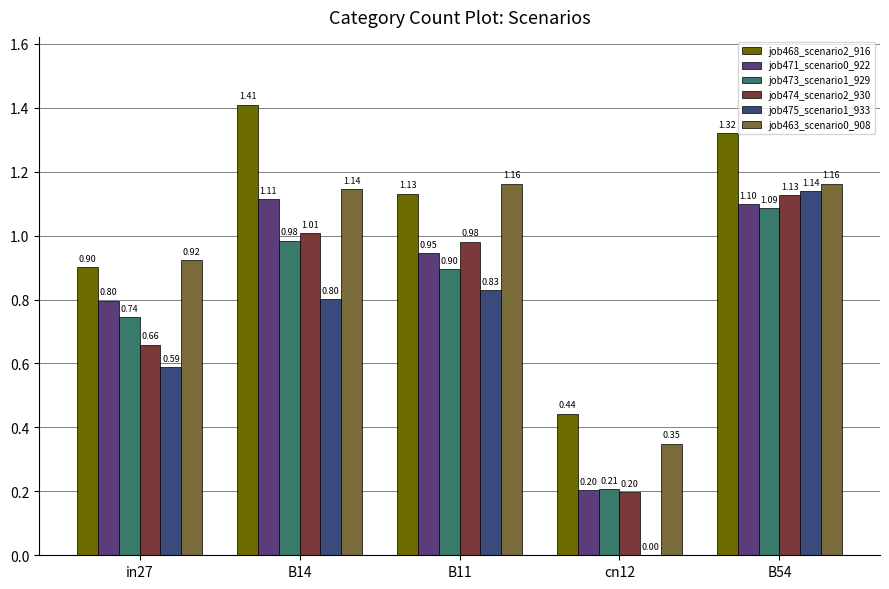

What are all the series names shown in the legend?

job468_scenario2_916, job471_scenario0_922, job473_scenario1_929, job474_scenario2_930, job475_scenario1_933, job463_scenario0_908